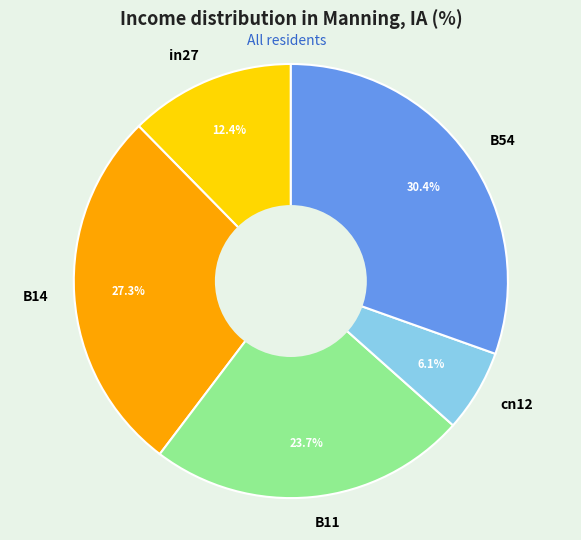

How many segments does this pie chart have?

5